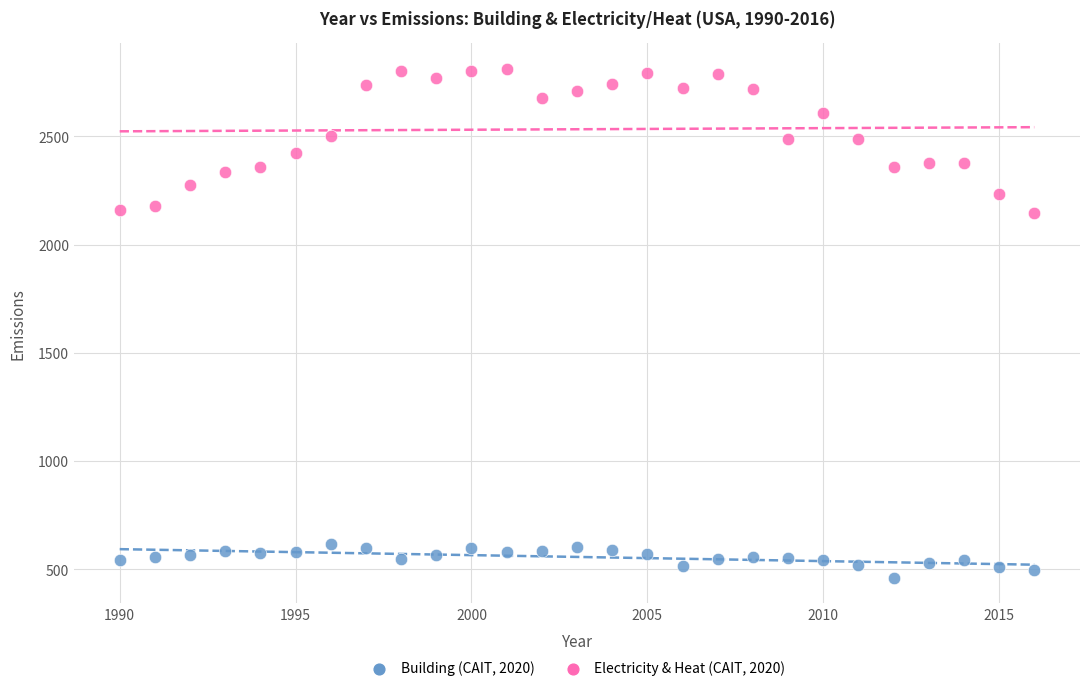

Across all data points, what is the range of X values (max minus min)?

26.0